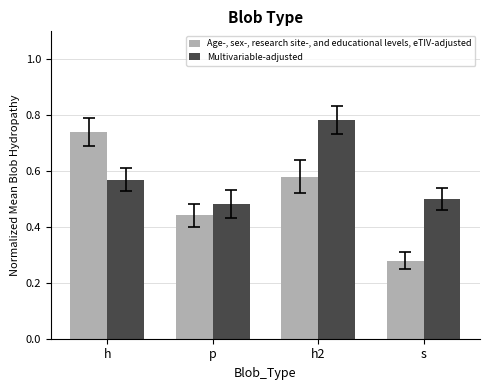

Rank the categories by Age-, sex-, research site-, and educational levels, eTIV-adjusted value from lowest to highest.

s, p, h2, h